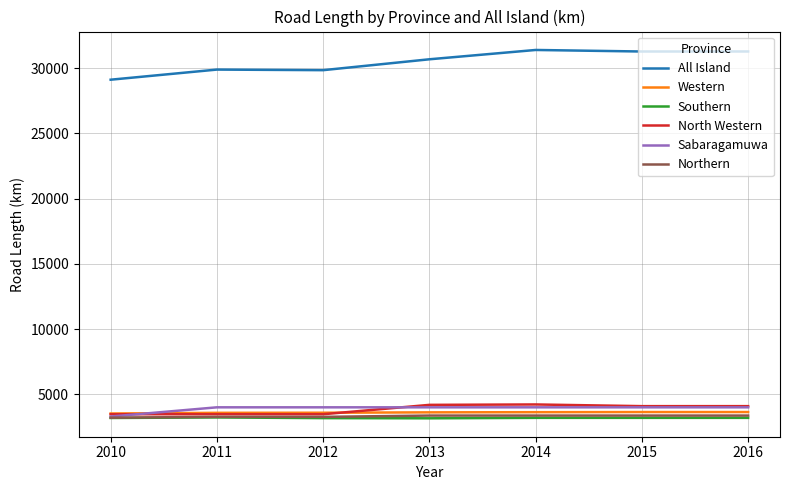

What is the greatest value displayed?

31398